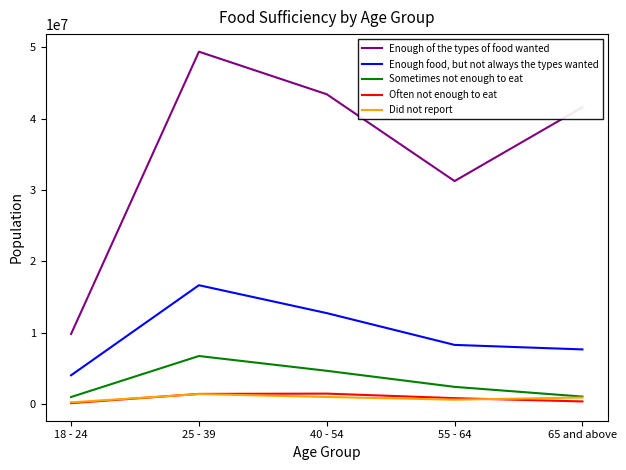

The value of Enough of the types of food wanted at 55 - 64 is 15161975. True or false?

False